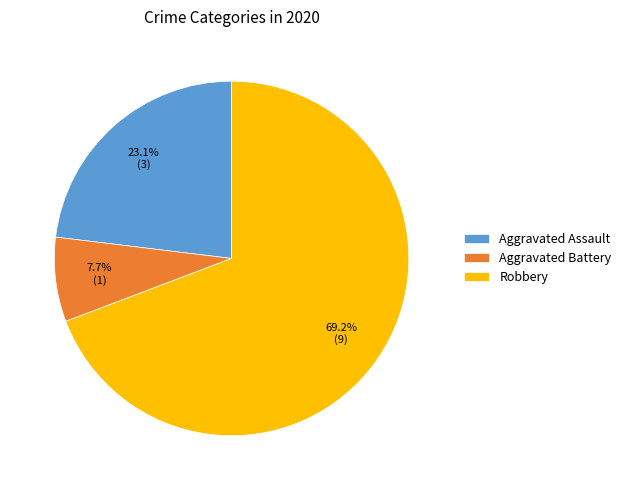

Does Robbery represent more than half of the total?

Yes